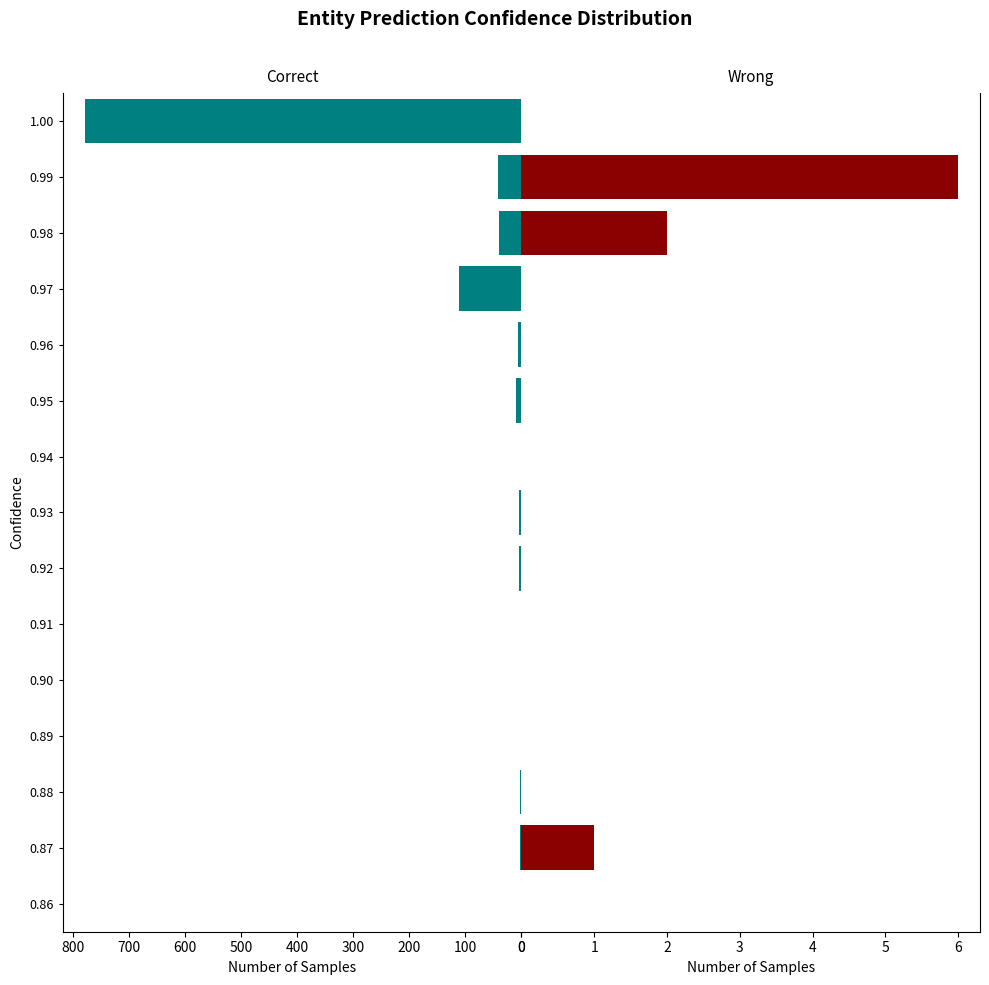

What are all the series names shown in the legend?

Correct, Wrong